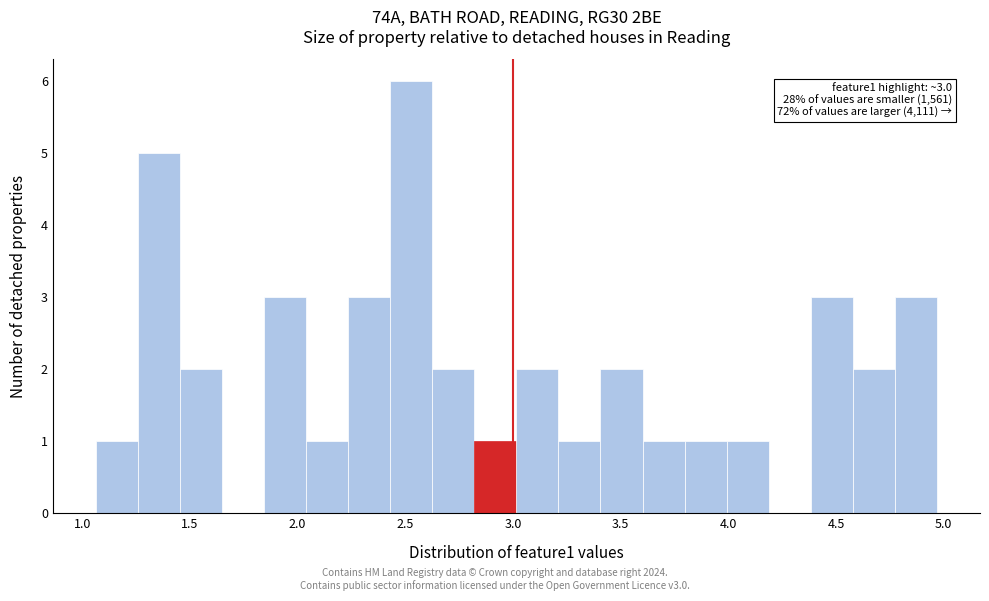

Read against the x-axis, roughly where is the centre of the tallest bar?

2.55